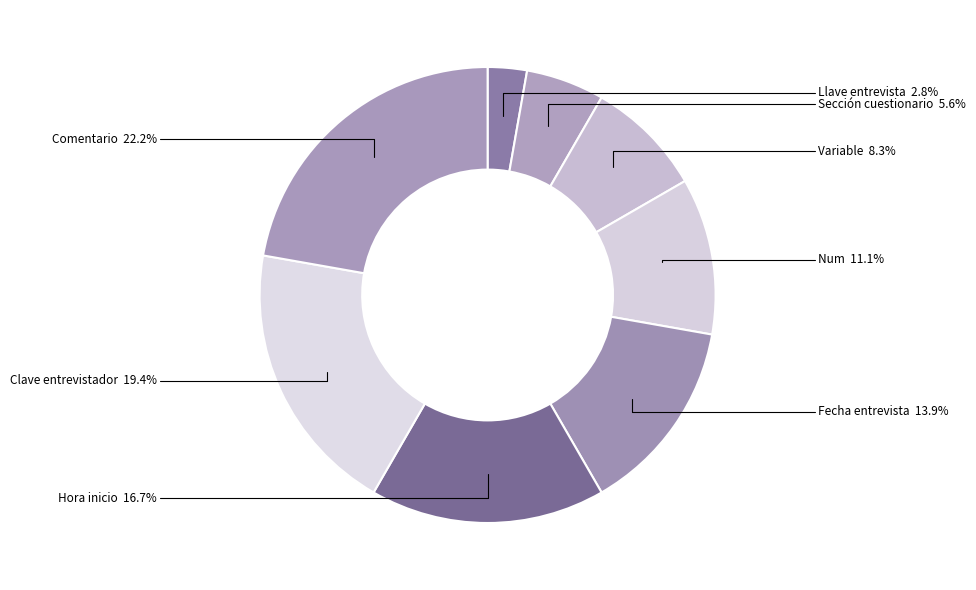

Combined, do Llave entrevista and Num account for over 50%?

No